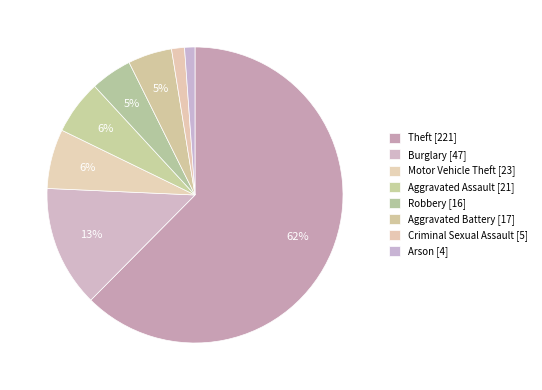

How many segments does this pie chart have?

8